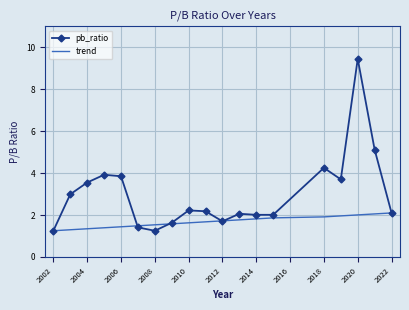

What is the maximum value for trend?

2.1